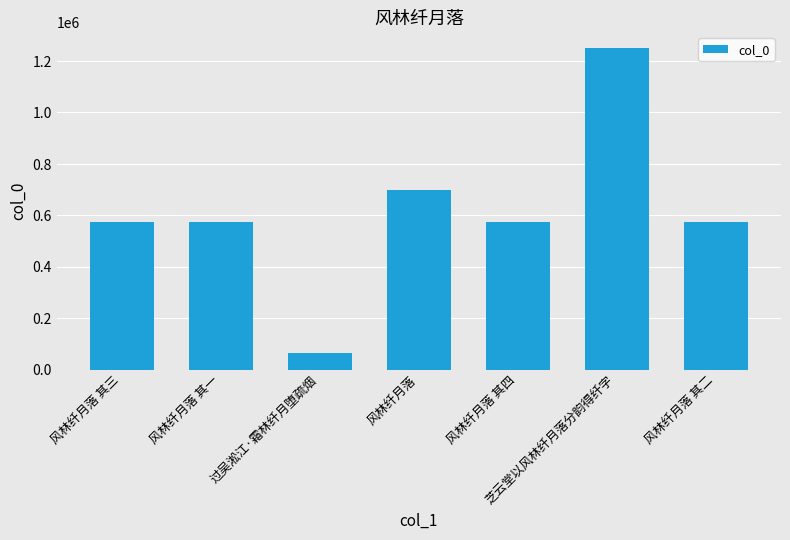

How many data points are less than 572390?

3